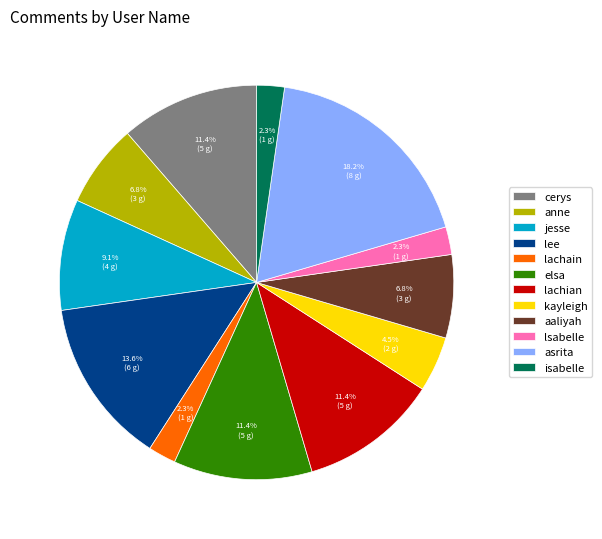

The lsabelle slice represents 2% of the pie. True or false?

True